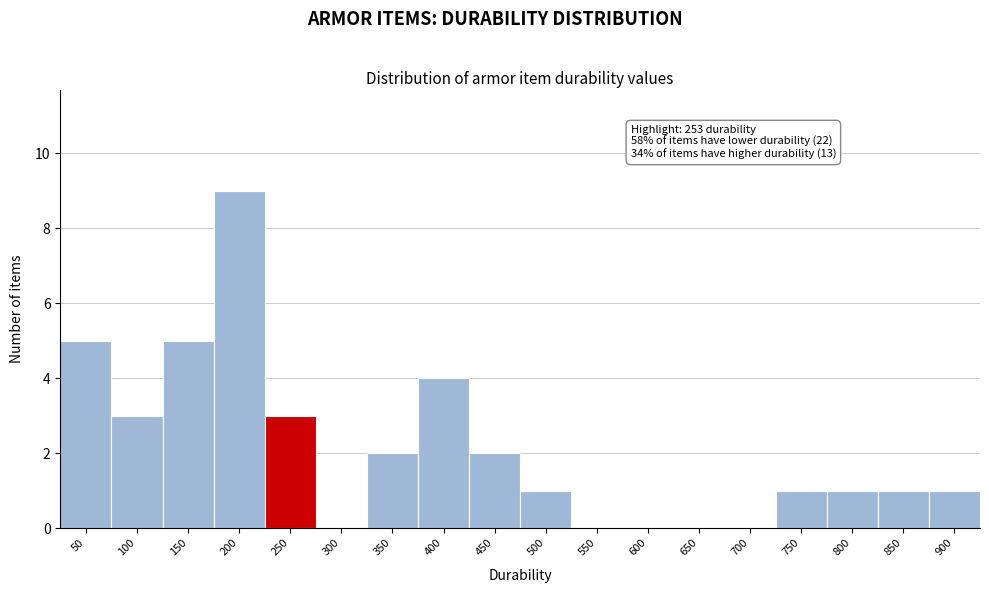

Reading left to right, transcribe all the data shown in this chart.

50=5	100=3	150=5	200=9	250=3	300=0	350=2	400=4	450=2	500=1	550=0	600=0	650=0	700=0	750=1	800=1	850=1	900=1